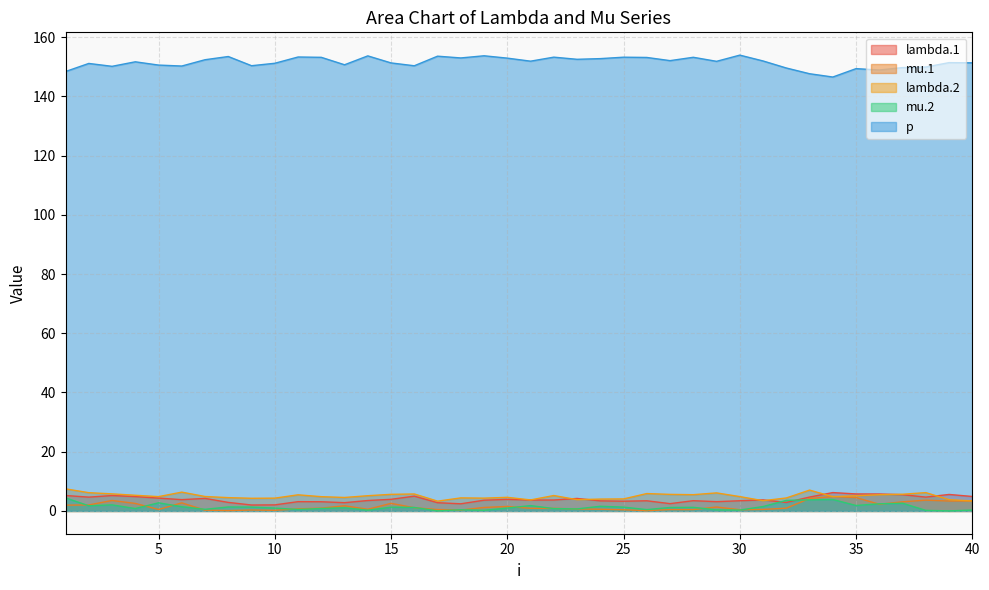

How many series are shown in this chart?

5